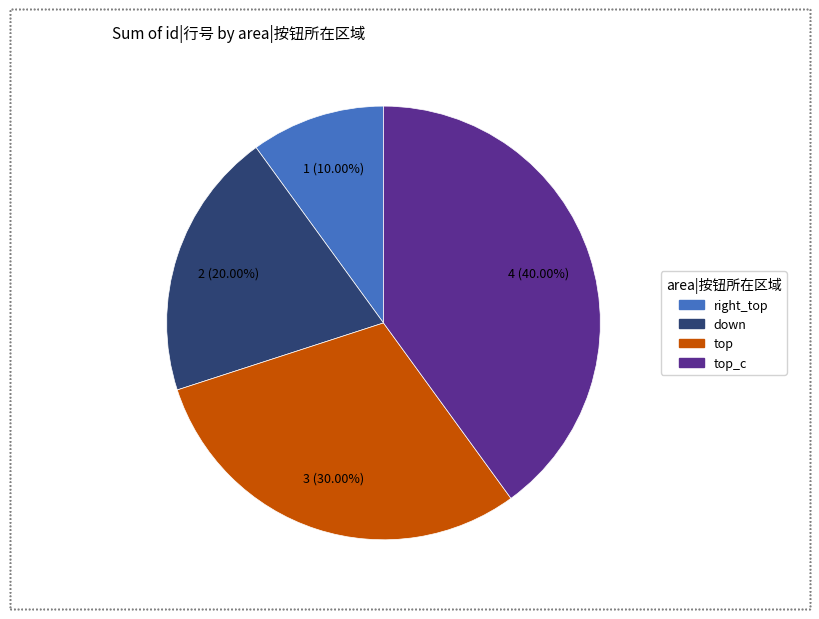

Does any single category account for the majority?

No